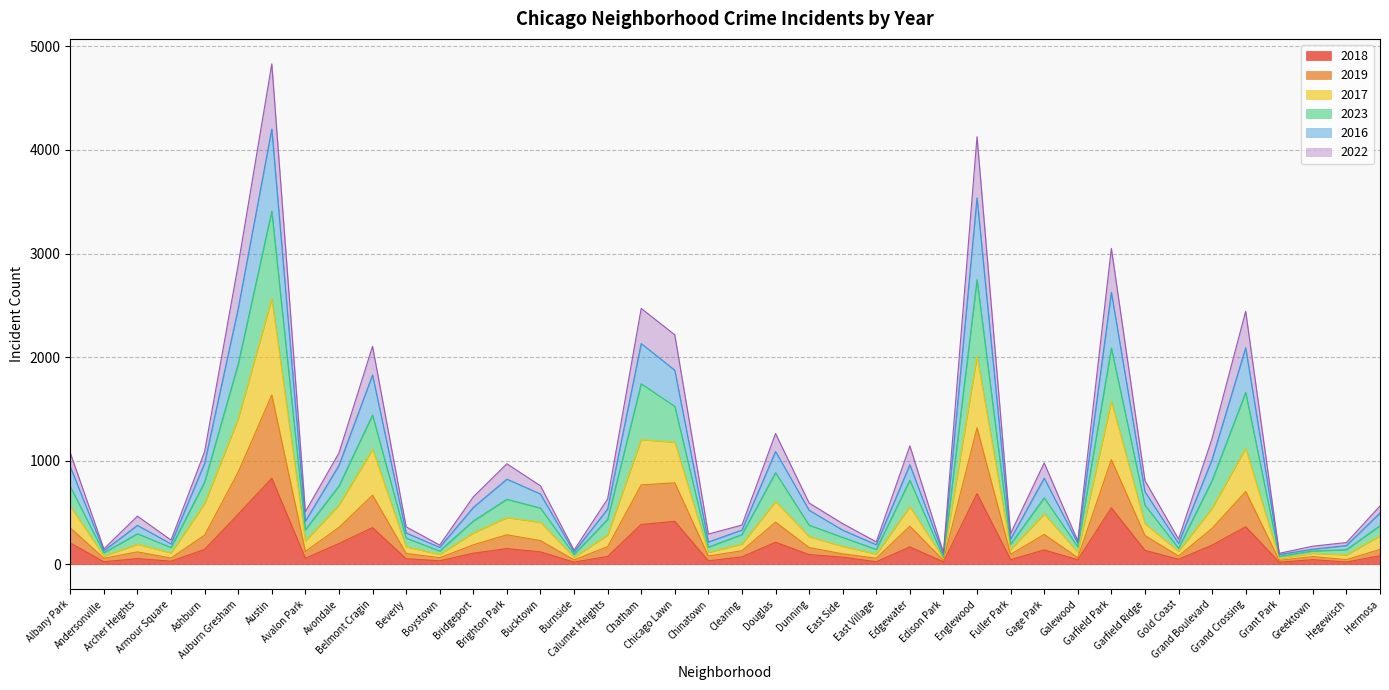

Which category has the lowest value across all series?

Grant Park